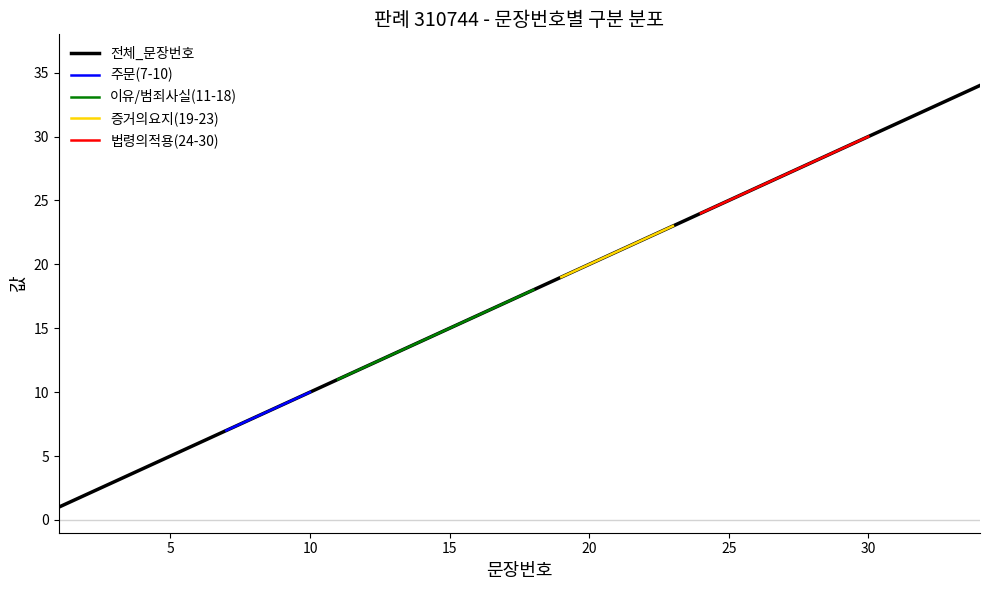

What is the maximum value for 전체_문장번호?

34